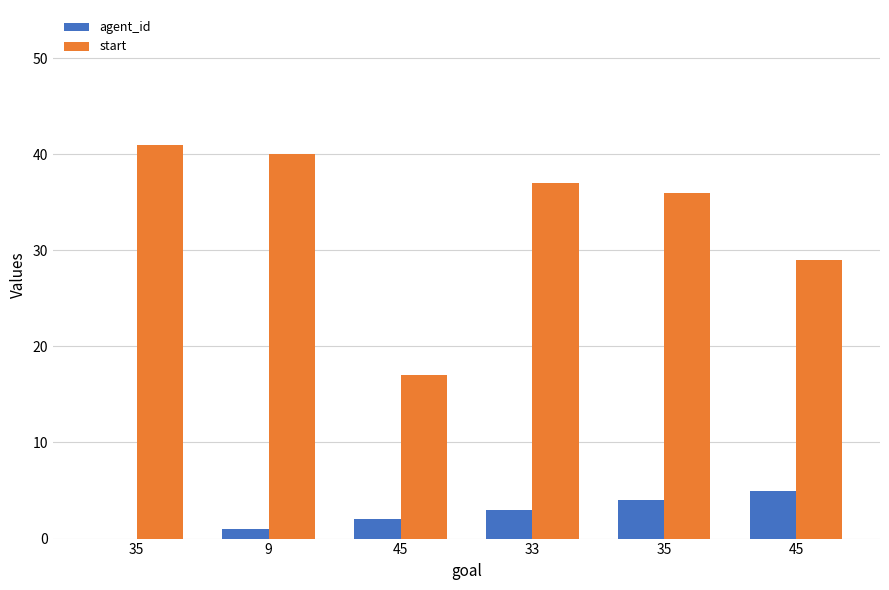

Which series changed the most between 45 and 33?

start